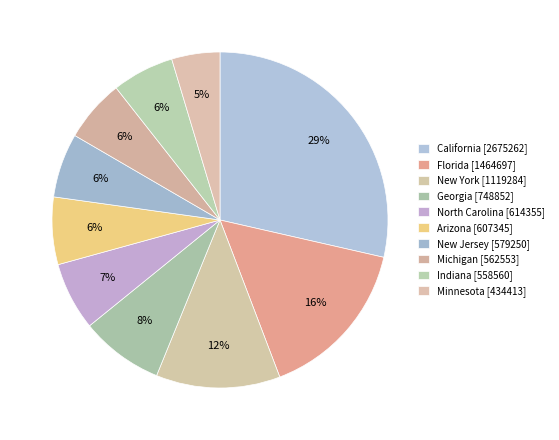

What portion of the pie excludes Arizona?

93.5%